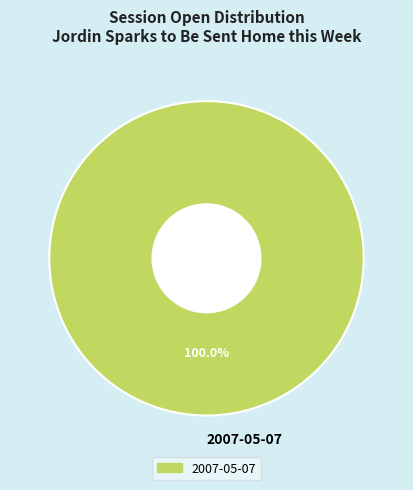

Rank the categories by value from highest to lowest.

2007-05-07